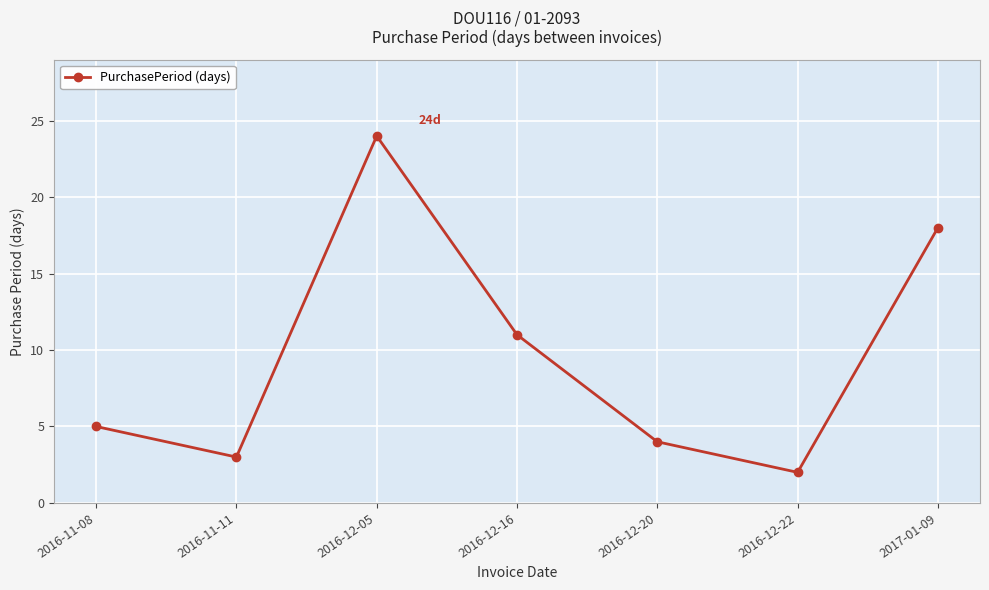

What is the greatest value displayed?

24